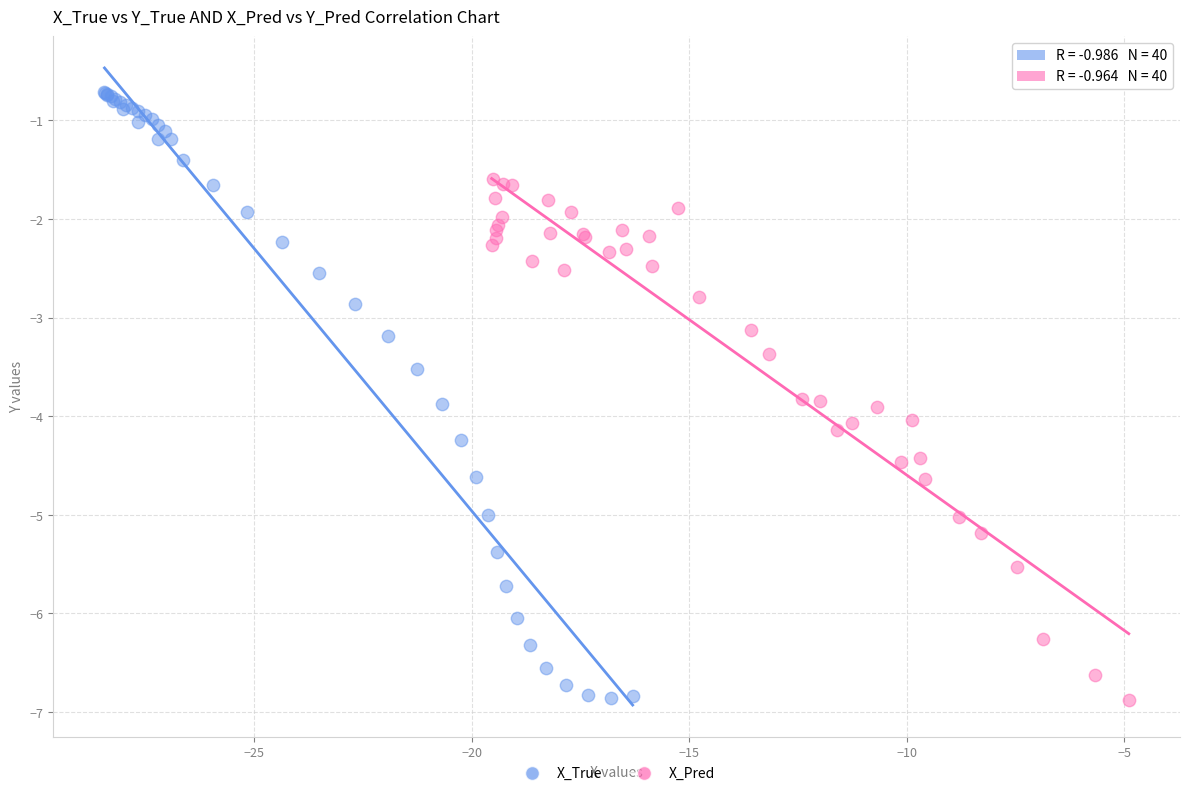

Which series reaches the maximum Y coordinate?

X_True